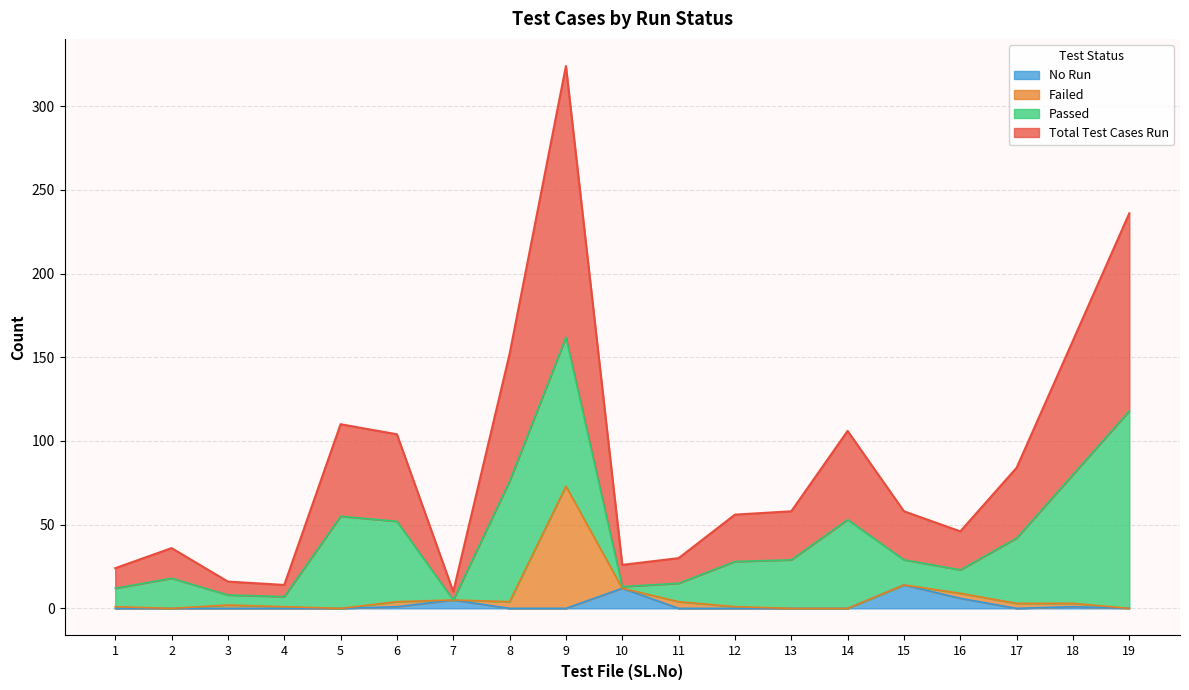

At which label is No Run closest to 7?

16